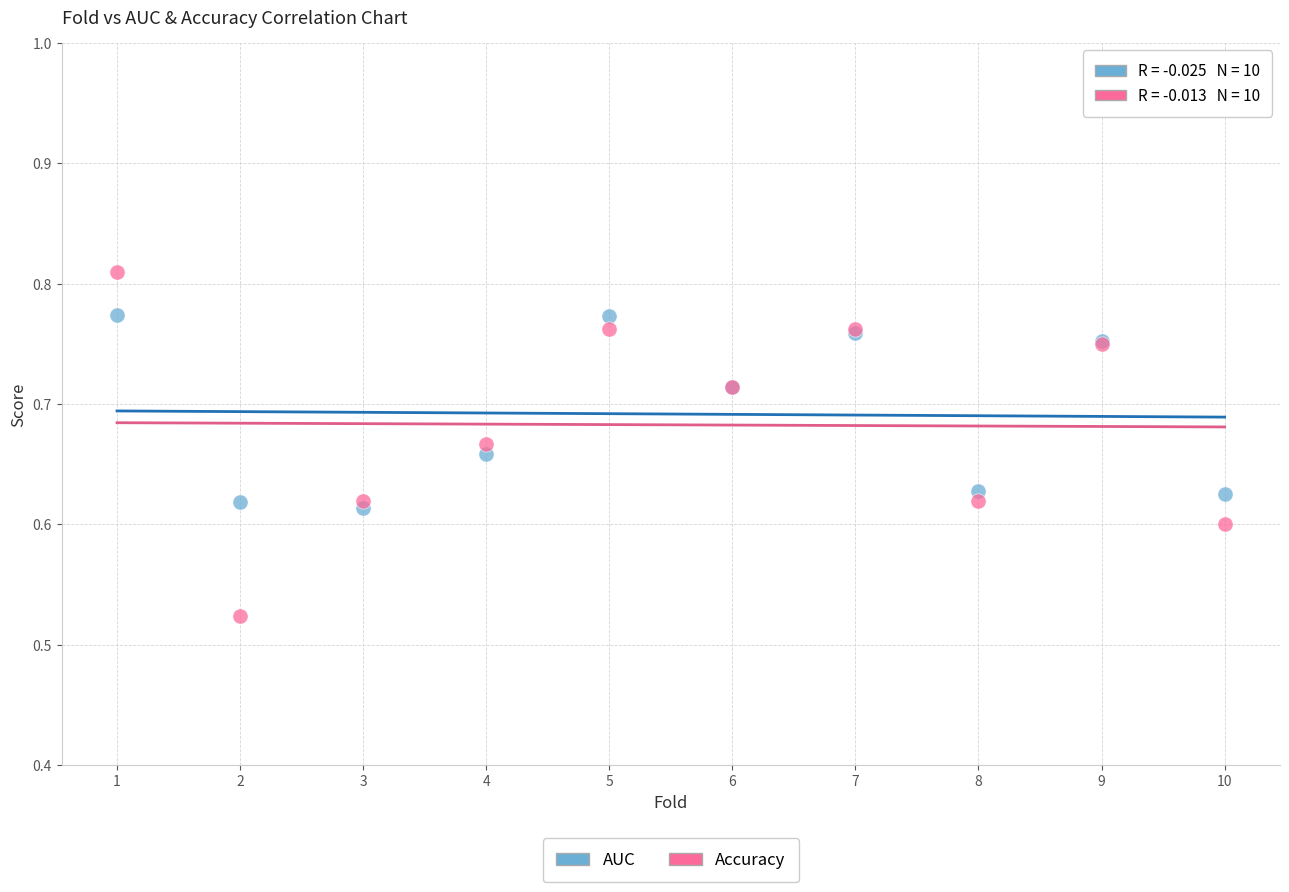

What are all the series names shown in the legend?

AUC, Accuracy